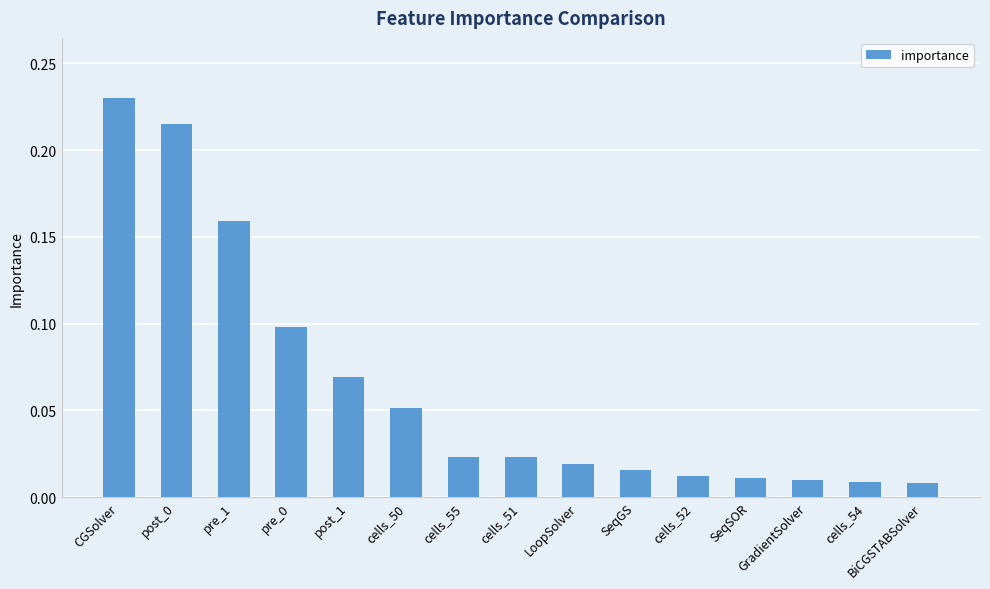

The value at post_1 is 0.0. True or false?

False